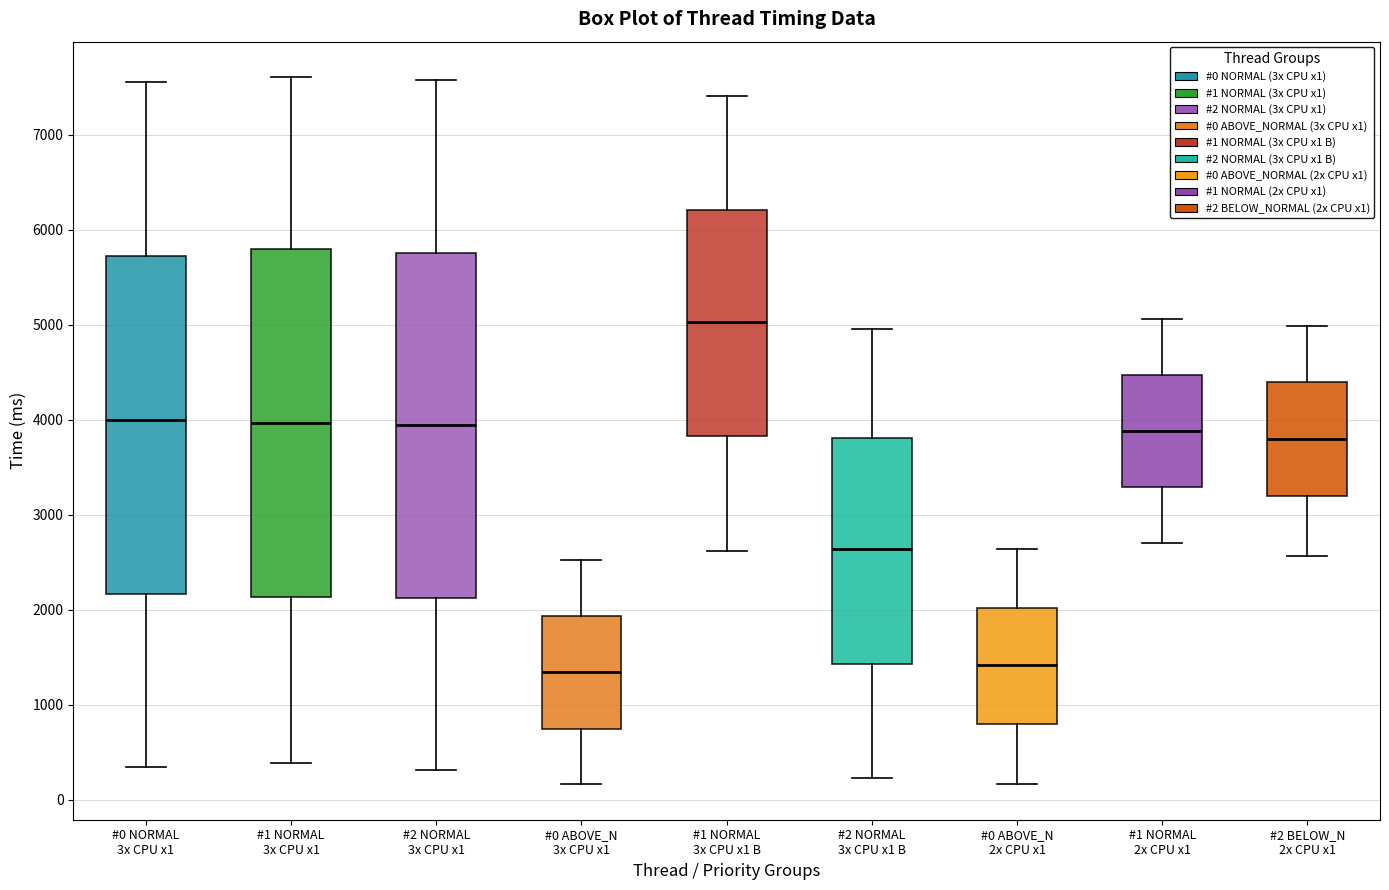

Reading left to right, read every box against the y-axis: the position of its median line, the range the box covers, and the ends of its whiskers. The values are not printed on the chart, so give them approximately, as read against the axis.

#0 NORMAL 3x CPU x1: median 4000, box 2200 to 5700, whiskers 300 to 7600
#1 NORMAL 3x CPU x1: median 4000, box 2100 to 5800, whiskers 400 to 7600
#2 NORMAL 3x CPU x1: median 3900, box 2100 to 5800, whiskers 300 to 7600
#0 ABOVE_N 3x CPU x1: median 1300, box 700 to 1900, whiskers 200 to 2500
#1 NORMAL 3x CPU x1 B: median 5000, box 3800 to 6200, whiskers 2600 to 7400
#2 NORMAL 3x CPU x1 B: median 2600, box 1400 to 3800, whiskers 200 to 5000
#0 ABOVE_N 2x CPU x1: median 1400, box 800 to 2000, whiskers 200 to 2600
#1 NORMAL 2x CPU x1: median 3900, box 3300 to 4500, whiskers 2700 to 5100
#2 BELOW_N 2x CPU x1: median 3800, box 3200 to 4400, whiskers 2600 to 5000